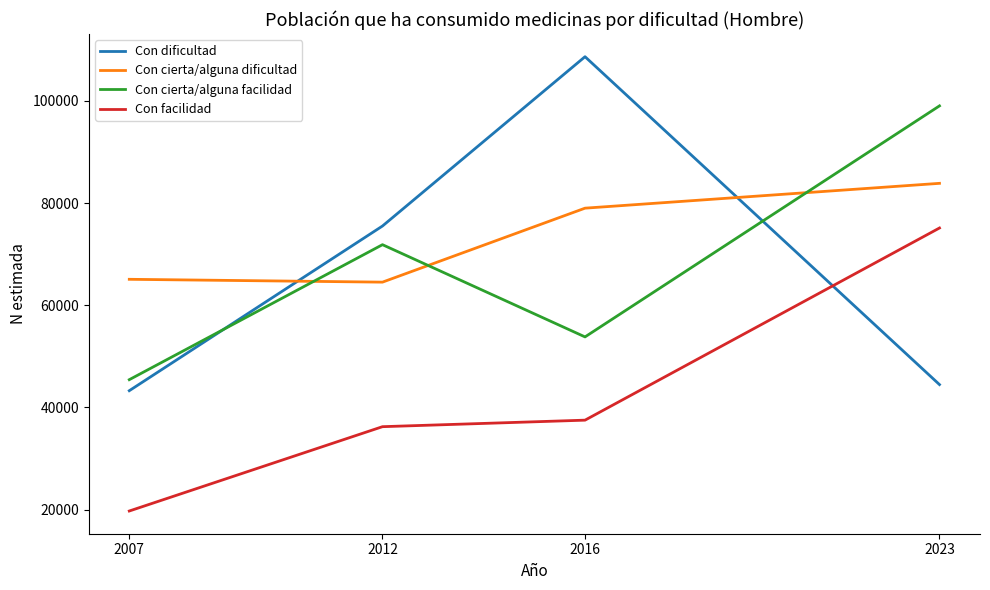

What is the sum of all Con dificultad values?

271880